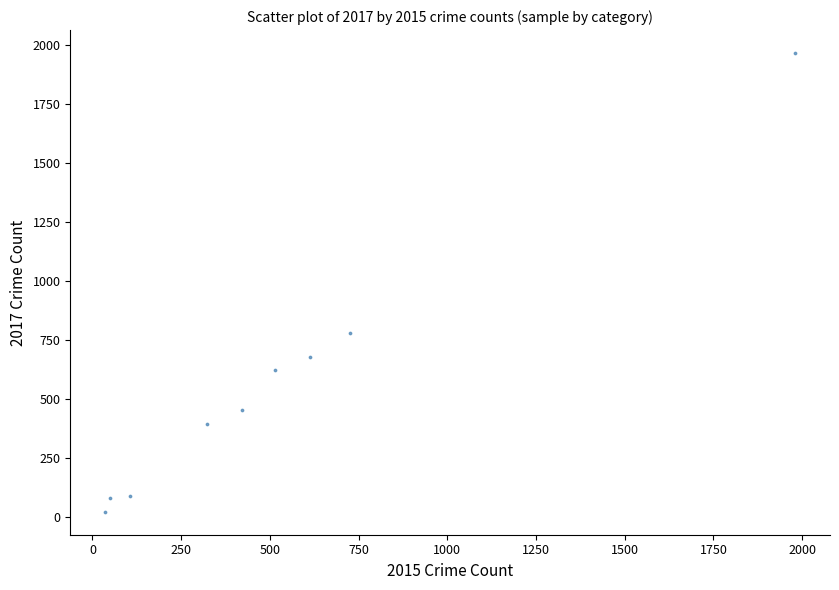

What Y value in the scatter plot is closest to 995?

780